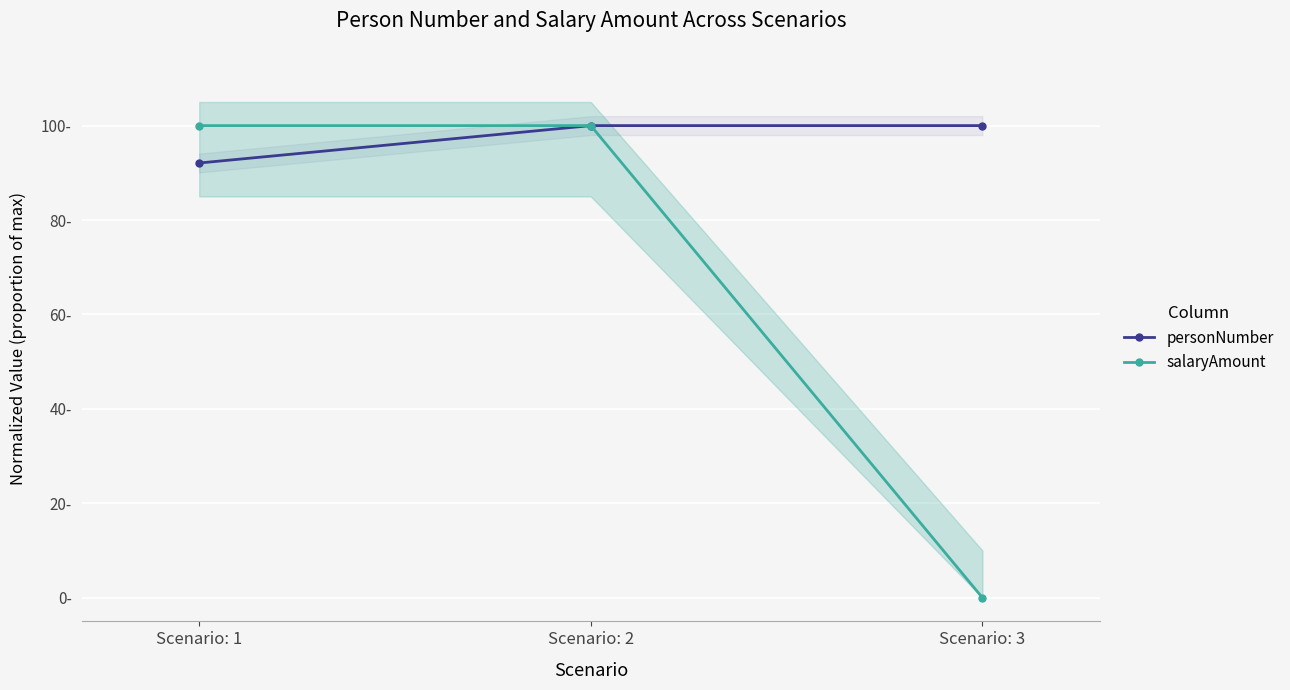

True or false: personNumber has a value of 140.4 at Scenario: 2.

False